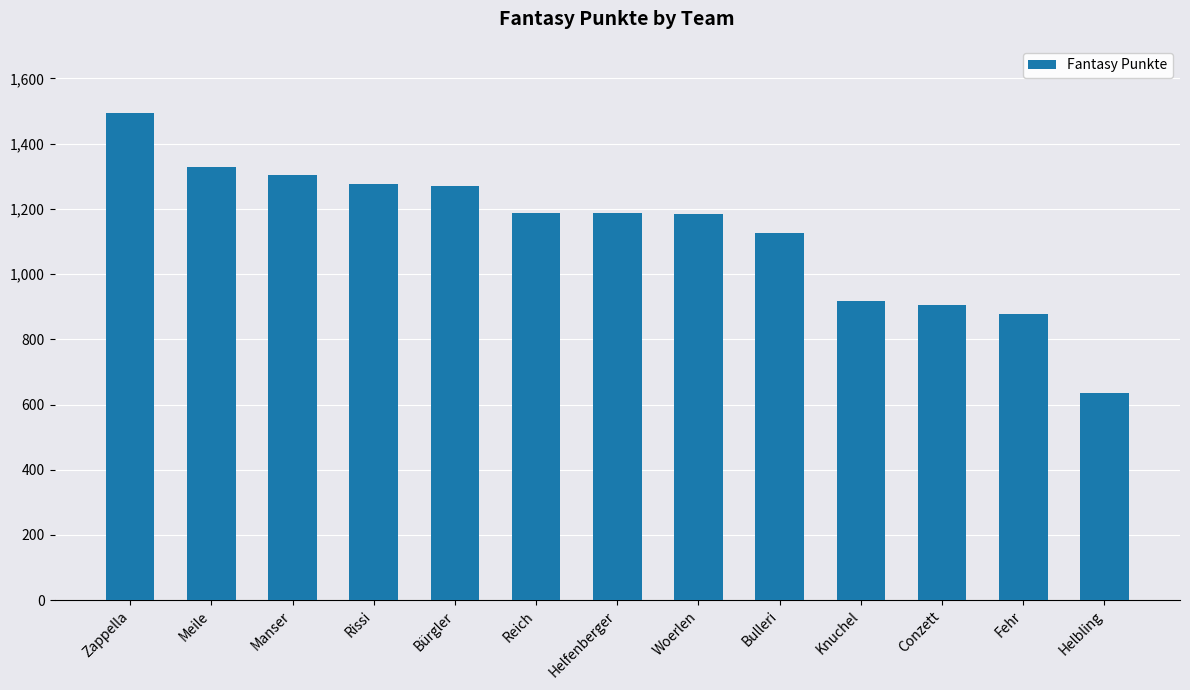

What is the label of the 8th bar from the right?

Reich